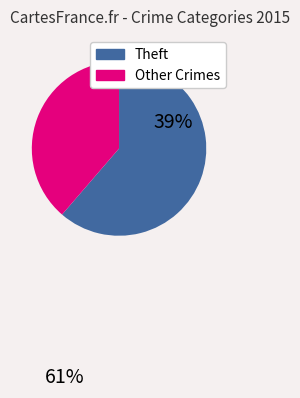

Is there a majority slice in this chart?

Yes